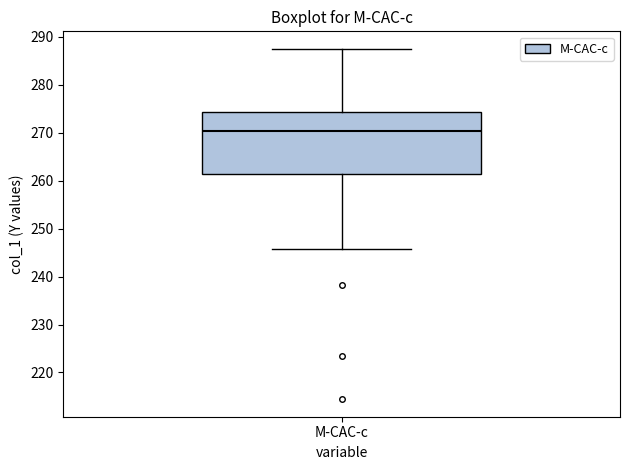

Transcribe this box plot: give where the median line is, the range the box spans, and where the two whiskers end, as read against the y-axis. The values are not printed on the chart, so give them approximately, as read against the axis.

median 270, box 261 to 274, whiskers 246 to 287